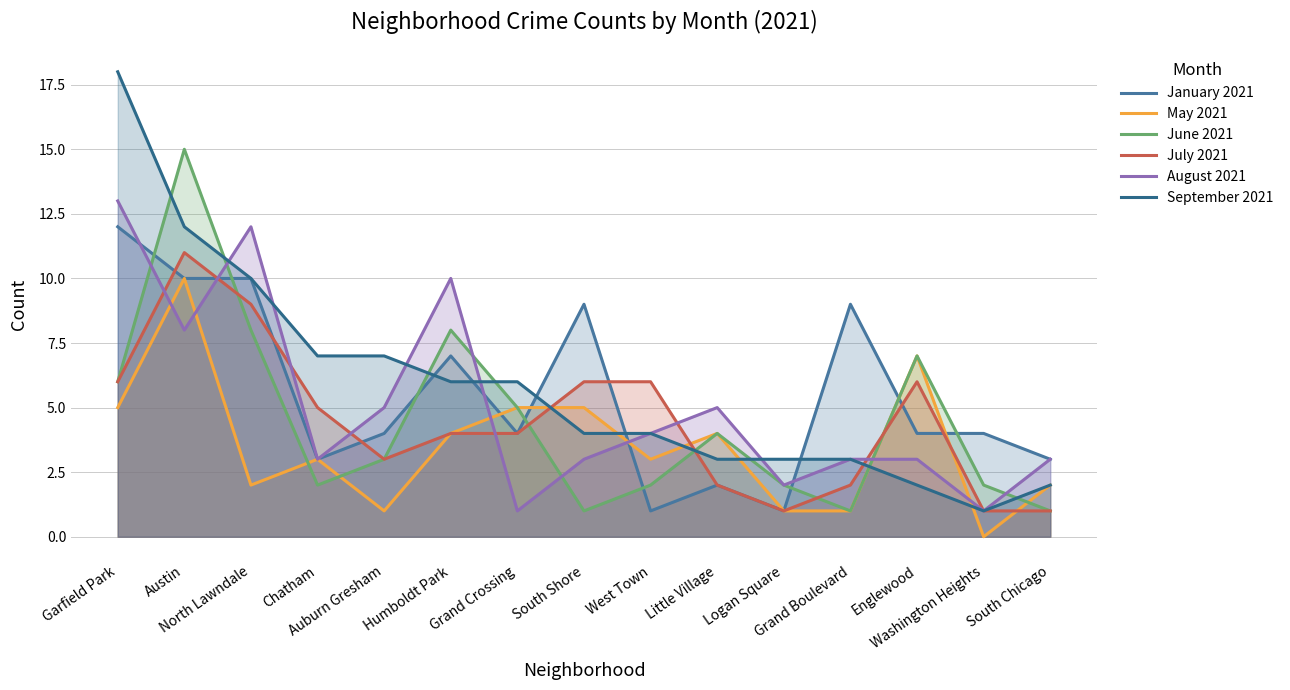

What are all the series names shown in the legend?

January 2021, May 2021, June 2021, July 2021, August 2021, September 2021